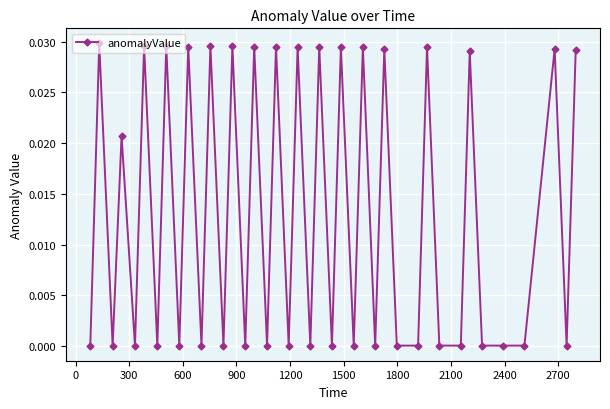

True or false: there are more than 1 points higher than both neighbors.

True